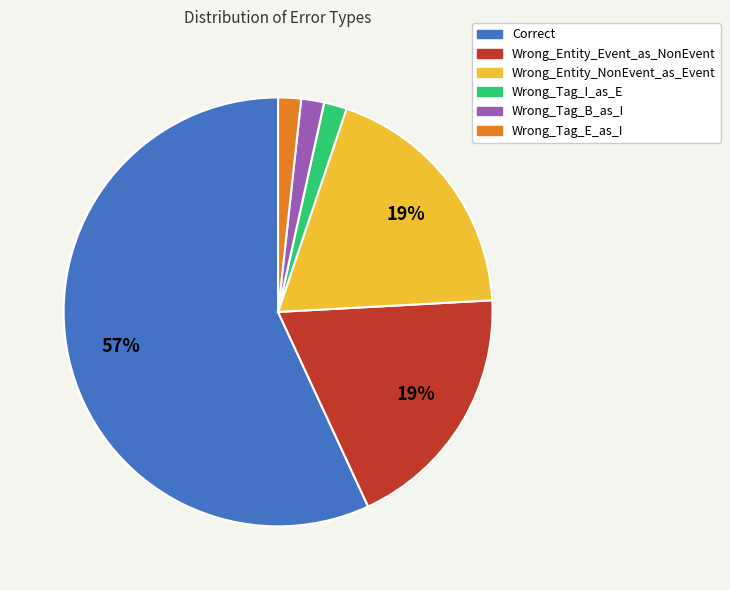

How many slices are in this pie chart?

6